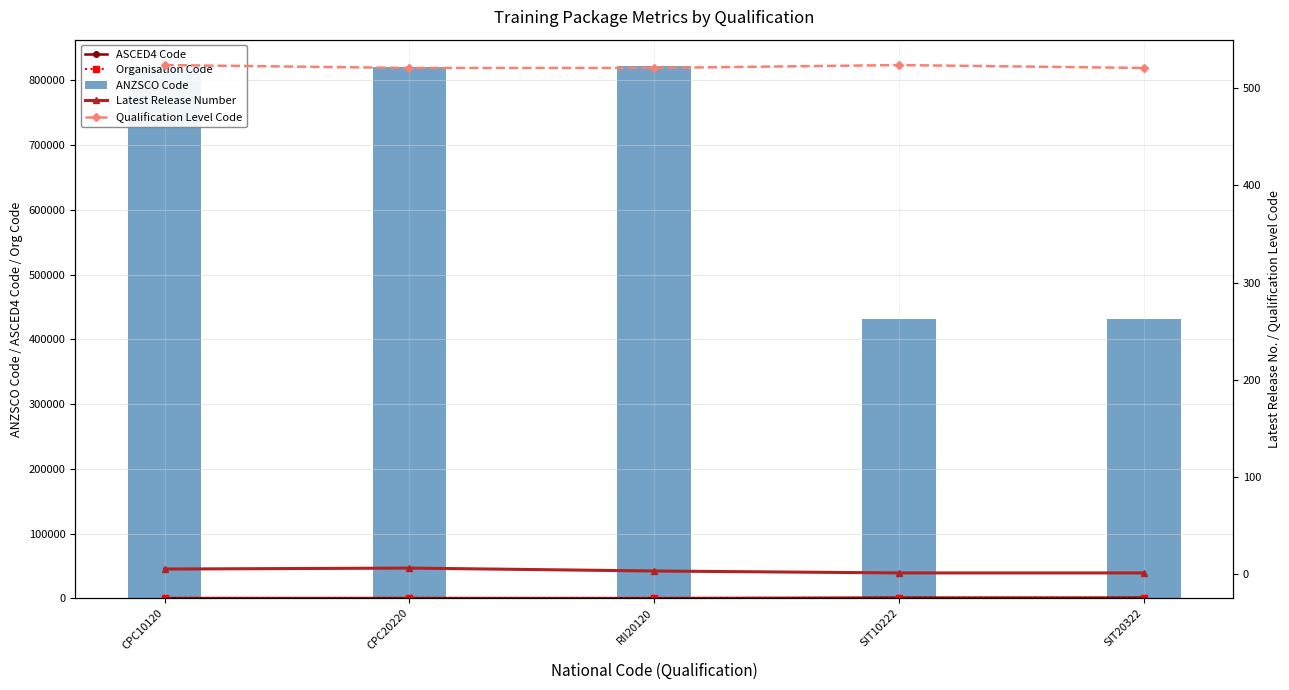

At which category is the sum across all series the highest?

RII20120